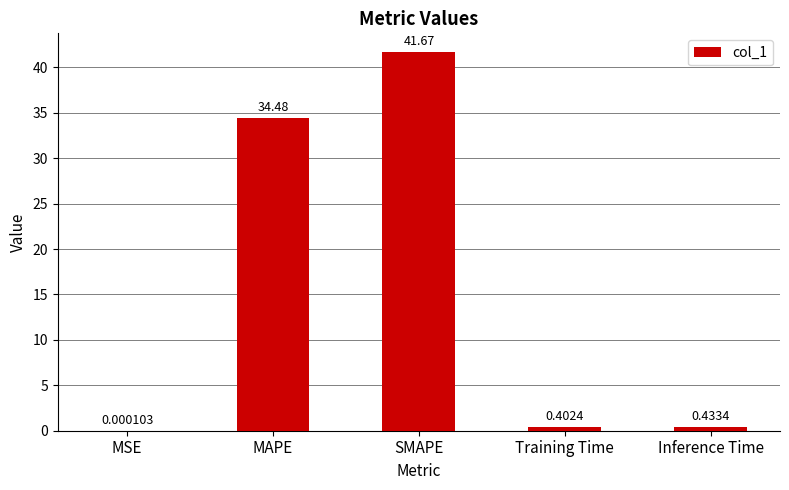

What is the sum of all values?

77.0